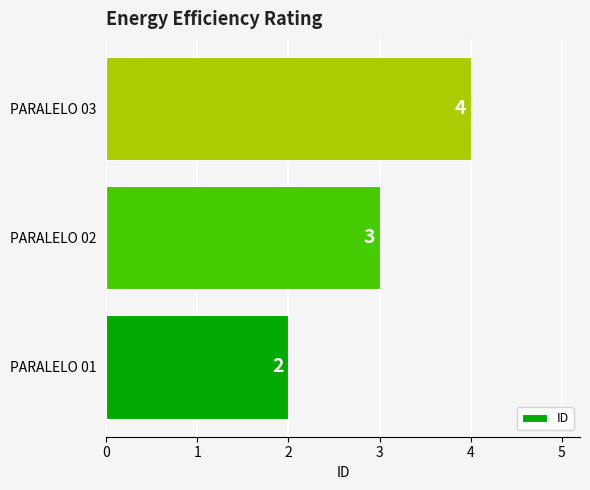

How many values are below 3?

1